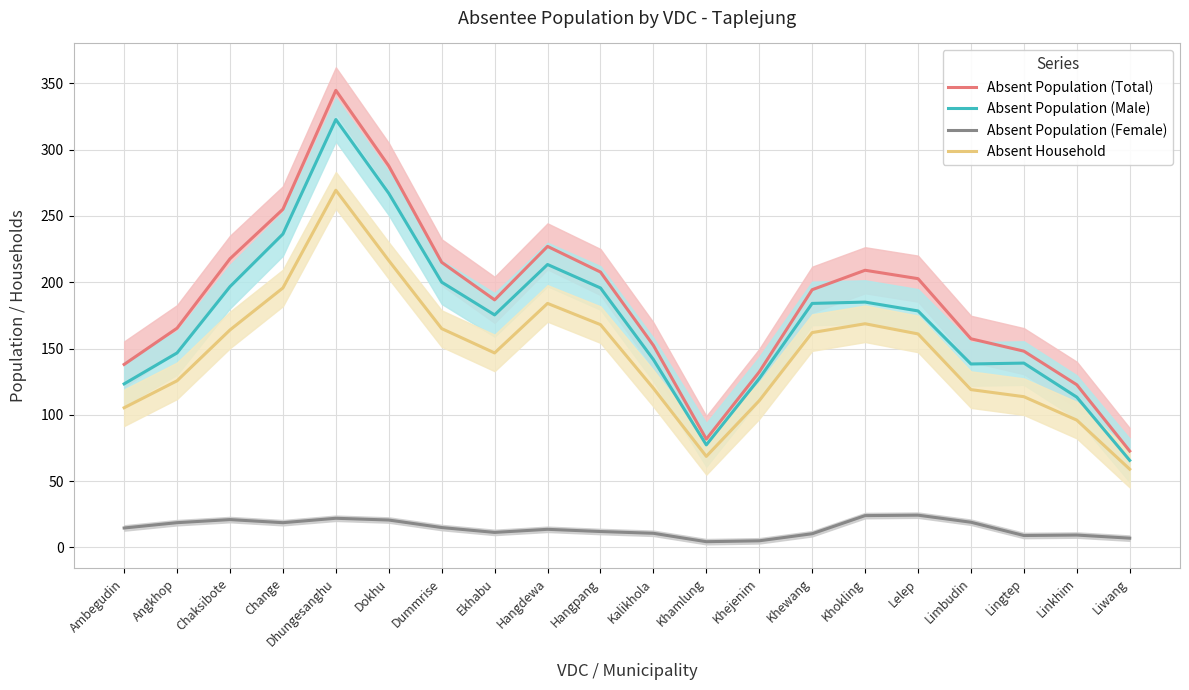

True or false: Absent Household and Absent Population (Female) intersect in this chart.

False